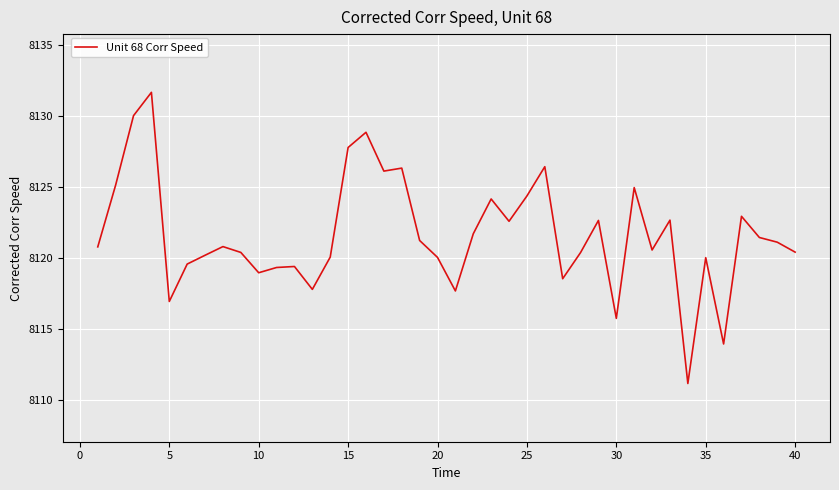

What is the greatest value displayed?

8131.7